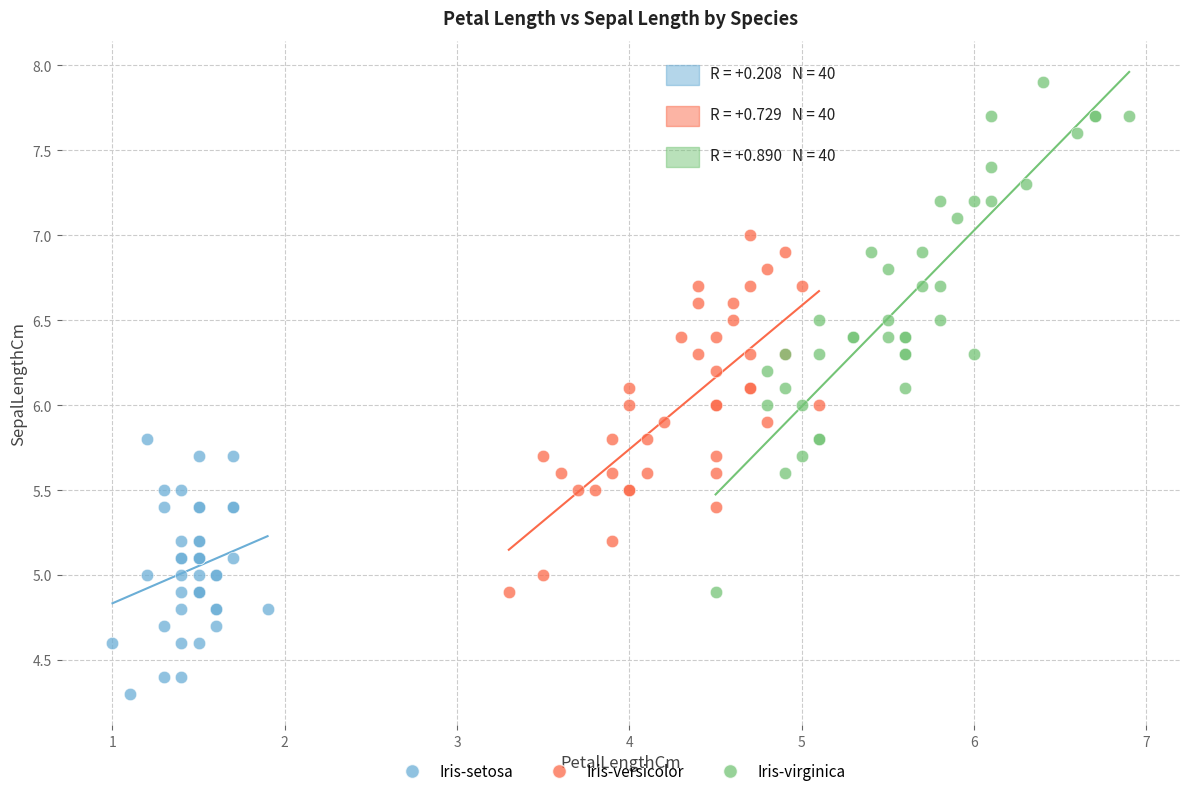

Which series contains the highest Y value?

Iris-virginica